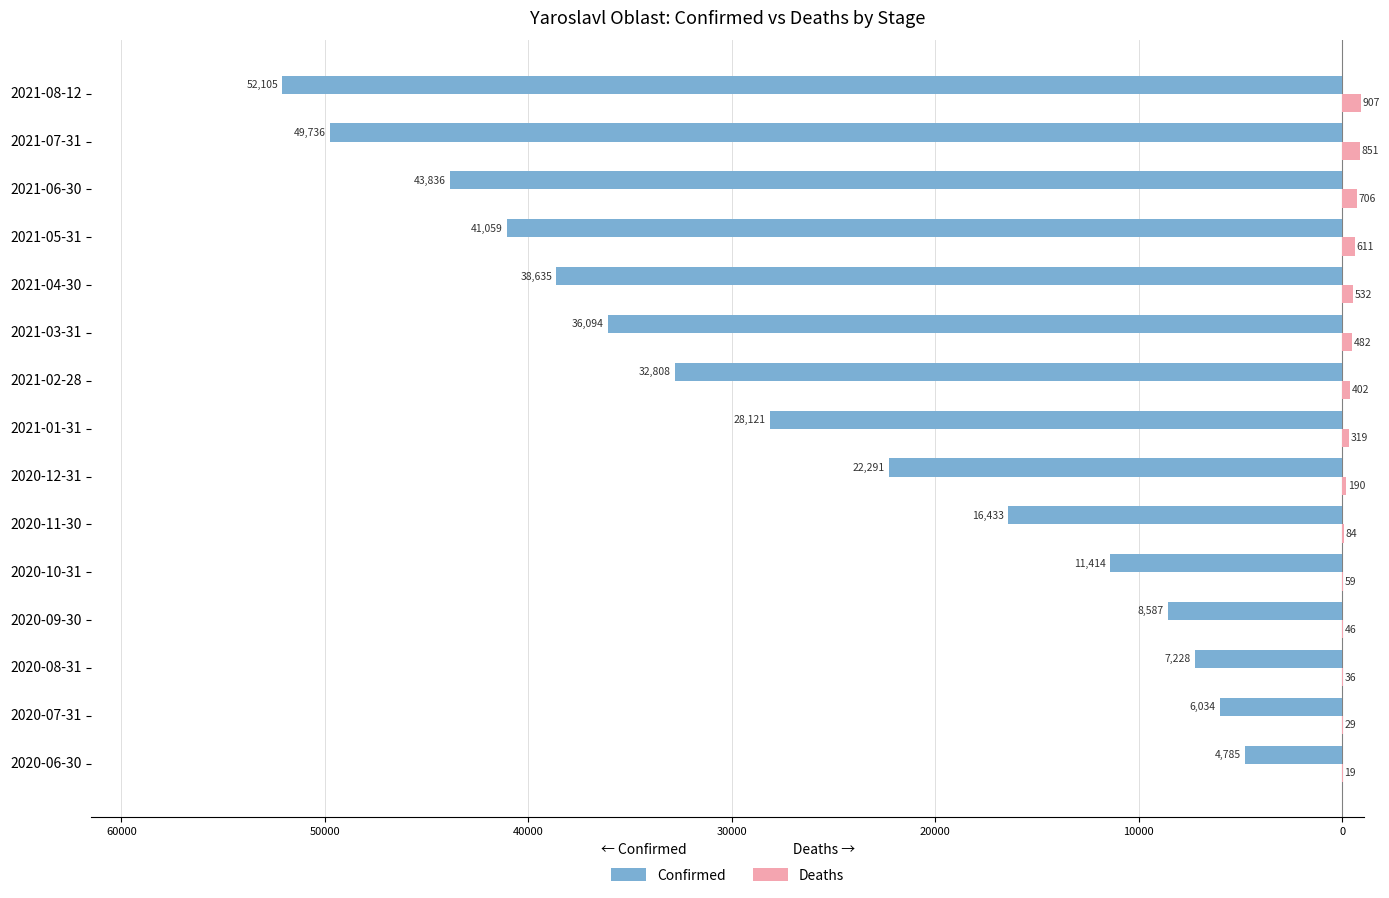

What are all the series names shown in the legend?

Confirmed, Deaths